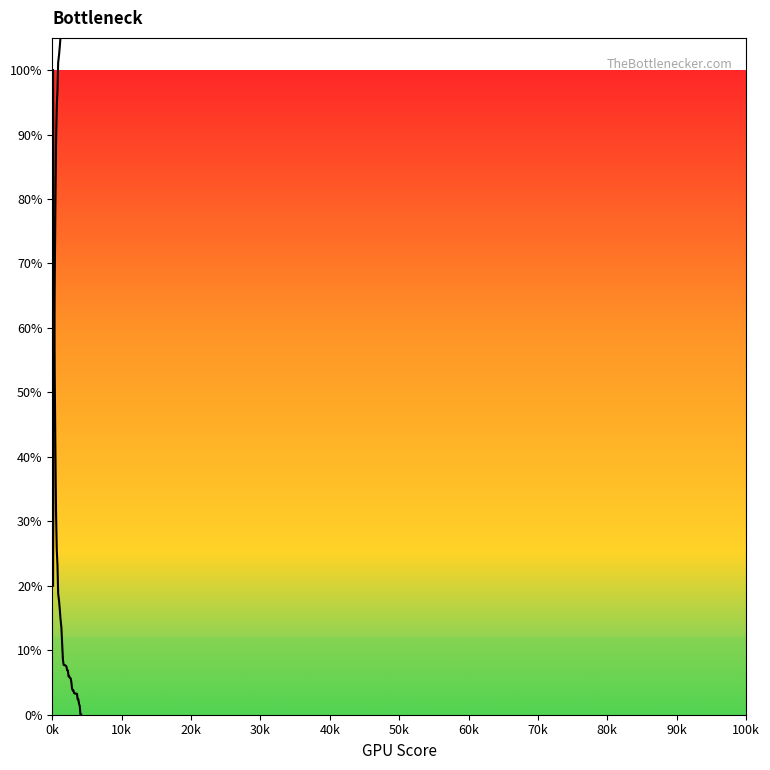

How many categories are shown in the chart?

40